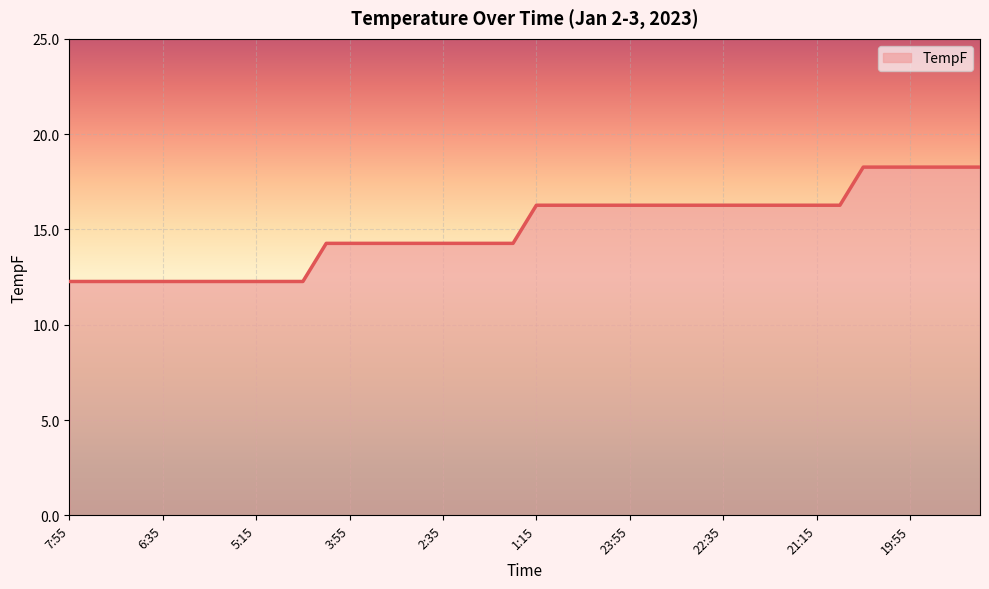

What is the average value?

15.0